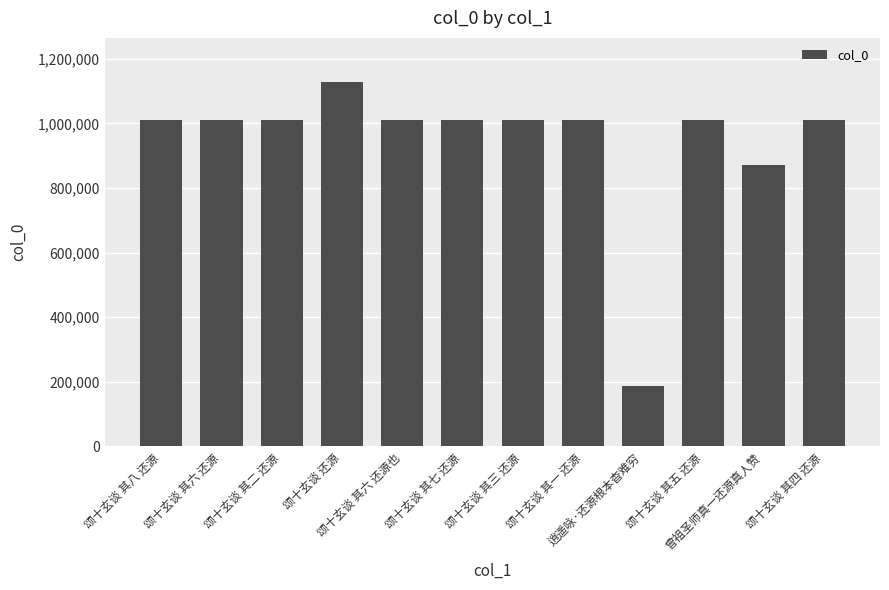

What is the difference between the maximum and minimum values?

943033